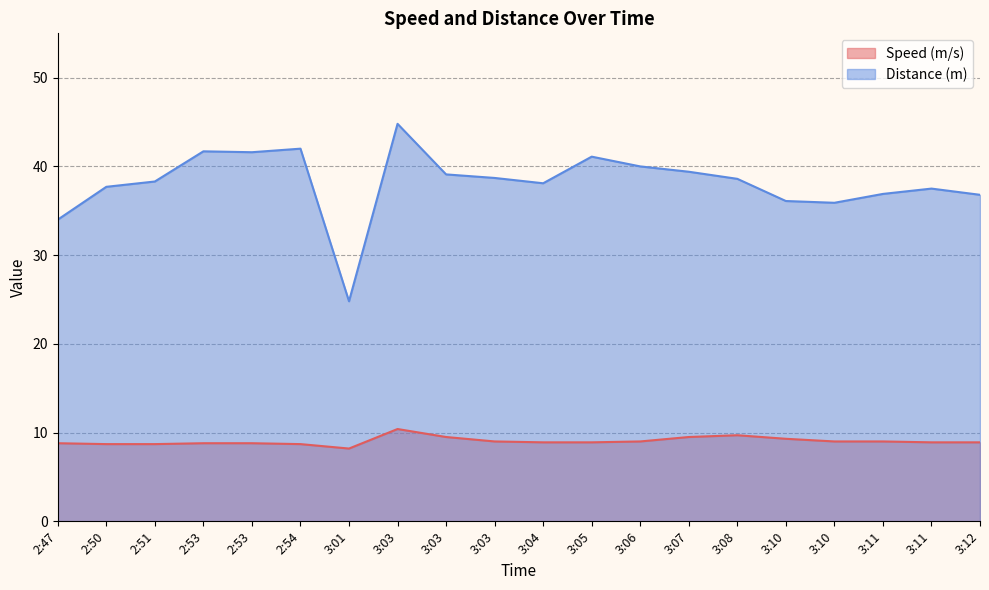

At which category does the chart reach its minimum across all series?

3:01